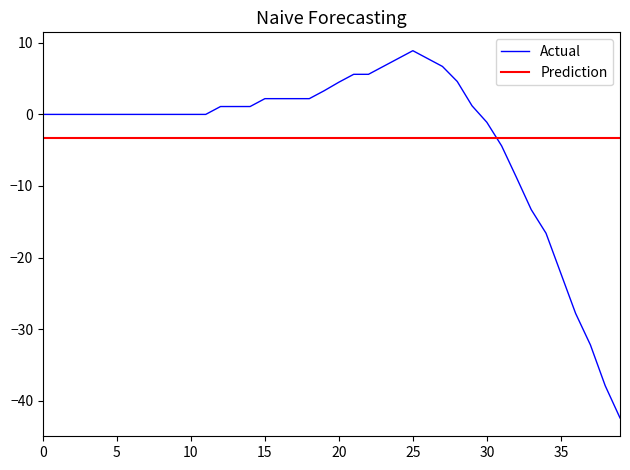

What is the label of the 38th point from the right?

2